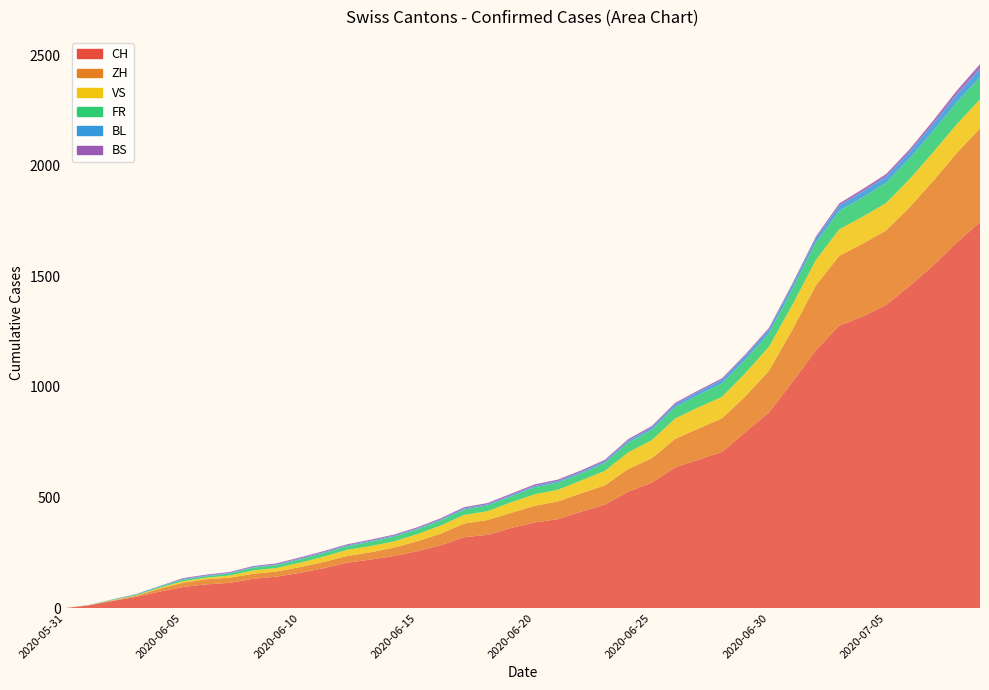

Reading left to right, transcribe all the data shown in this chart.

CH: 2020-05-31=0	2020-06-01=12	2020-06-02=32	2020-06-03=50	2020-06-04=74	2020-06-05=95	2020-06-06=107	2020-06-07=114	2020-06-08=132	2020-06-09=142	2020-06-10=159	2020-06-11=180	2020-06-12=205	2020-06-13=219	2020-06-14=235	2020-06-15=257	2020-06-16=284	2020-06-17=320	2020-06-18=331	2020-06-19=362	2020-06-20=387	2020-06-21=402	2020-06-22=436	2020-06-23=468	2020-06-24=526	2020-06-25=567	2020-06-26=636	2020-06-27=671	2020-06-28=706	2020-06-29=797	2020-06-30=884	2020-07-01=1022	2020-07-02=1166	2020-07-03=1277	2020-07-04=1319	2020-07-05=1371	2020-07-06=1457	2020-07-07=1549	2020-07-08=1652	2020-07-09=1745
ZH: 2020-05-31=0	2020-06-01=0	2020-06-02=2	2020-06-03=5	2020-06-04=13	2020-06-05=19	2020-06-06=23	2020-06-07=23	2020-06-08=23	2020-06-09=23	2020-06-10=26	2020-06-11=28	2020-06-12=30	2020-06-13=33	2020-06-14=38	2020-06-15=45	2020-06-16=52	2020-06-17=62	2020-06-18=67	2020-06-19=68	2020-06-20=75	2020-06-21=80	2020-06-22=83	2020-06-23=87	2020-06-24=103	2020-06-25=110	2020-06-26=129	2020-06-27=141	2020-06-28=152	2020-06-29=161	2020-06-30=189	2020-07-01=237	2020-07-02=293	2020-07-03=316	2020-07-04=329	2020-07-05=337	2020-07-06=356	2020-07-07=382	2020-07-08=405	2020-07-09=424
VS: 2020-05-31=0	2020-06-01=1	2020-06-02=2	2020-06-03=2	2020-06-04=4	2020-06-05=7	2020-06-06=7	2020-06-07=10	2020-06-08=15	2020-06-09=16	2020-06-10=20	2020-06-11=24	2020-06-12=28	2020-06-13=28	2020-06-14=28	2020-06-15=32	2020-06-16=37	2020-06-17=39	2020-06-18=40	2020-06-19=48	2020-06-20=52	2020-06-21=53	2020-06-22=58	2020-06-23=65	2020-06-24=75	2020-06-25=82	2020-06-26=92	2020-06-27=96	2020-06-28=97	2020-06-29=105	2020-06-30=109	2020-07-01=112	2020-07-02=115	2020-07-03=120	2020-07-04=122	2020-07-05=124	2020-07-06=127	2020-07-07=130	2020-07-08=130	2020-07-09=132
FR: 2020-05-31=0	2020-06-01=0	2020-06-02=2	2020-06-03=3	2020-06-04=5	2020-06-05=7	2020-06-06=7	2020-06-07=9	2020-06-08=13	2020-06-09=13	2020-06-10=15	2020-06-11=16	2020-06-12=16	2020-06-13=20	2020-06-14=22	2020-06-15=22	2020-06-16=23	2020-06-17=24	2020-06-18=26	2020-06-19=27	2020-06-20=32	2020-06-21=32	2020-06-22=32	2020-06-23=36	2020-06-24=44	2020-06-25=47	2020-06-26=52	2020-06-27=56	2020-06-28=61	2020-06-29=61	2020-06-30=61	2020-07-01=72	2020-07-02=79	2020-07-03=84	2020-07-04=87	2020-07-05=92	2020-07-06=94	2020-07-07=96	2020-07-08=99	2020-07-09=100
BL: 2020-05-31=0	2020-06-01=1	2020-06-02=1	2020-06-03=2	2020-06-04=2	2020-06-05=3	2020-06-06=3	2020-06-07=3	2020-06-08=3	2020-06-09=3	2020-06-10=4	2020-06-11=4	2020-06-12=4	2020-06-13=4	2020-06-14=4	2020-06-15=4	2020-06-16=5	2020-06-17=5	2020-06-18=5	2020-06-19=5	2020-06-20=6	2020-06-21=7	2020-06-22=7	2020-06-23=7	2020-06-24=9	2020-06-25=10	2020-06-26=12	2020-06-27=14	2020-06-28=16	2020-06-29=17	2020-06-30=17	2020-07-01=18	2020-07-02=19	2020-07-03=23	2020-07-04=27	2020-07-05=27	2020-07-06=29	2020-07-07=32	2020-07-08=35	2020-07-09=38
BS: 2020-05-31=0	2020-06-01=0	2020-06-02=0	2020-06-03=1	2020-06-04=1	2020-06-05=4	2020-06-06=4	2020-06-07=4	2020-06-08=4	2020-06-09=5	2020-06-10=5	2020-06-11=5	2020-06-12=5	2020-06-13=5	2020-06-14=5	2020-06-15=5	2020-06-16=5	2020-06-17=6	2020-06-18=6	2020-06-19=7	2020-06-20=7	2020-06-21=7	2020-06-22=7	2020-06-23=7	2020-06-24=7	2020-06-25=7	2020-06-26=7	2020-06-27=7	2020-06-28=7	2020-06-29=7	2020-06-30=7	2020-07-01=7	2020-07-02=8	2020-07-03=10	2020-07-04=11	2020-07-05=12	2020-07-06=12	2020-07-07=15	2020-07-08=18	2020-07-09=21